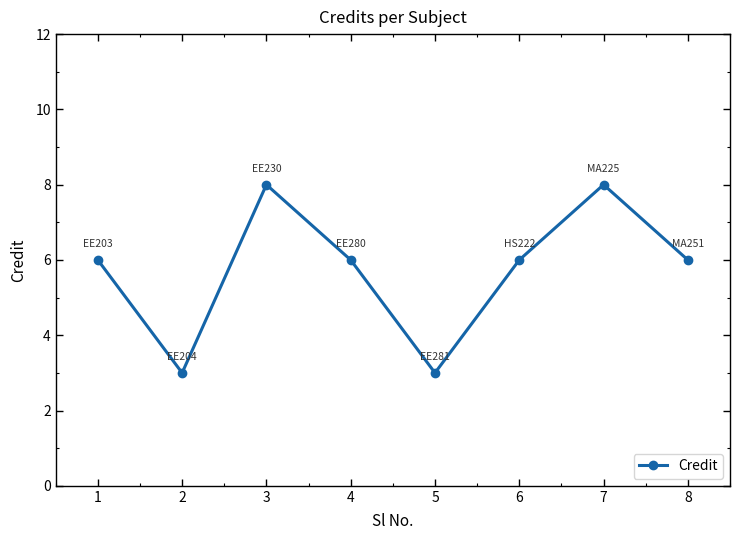

What is the difference between the maximum and minimum values?

5